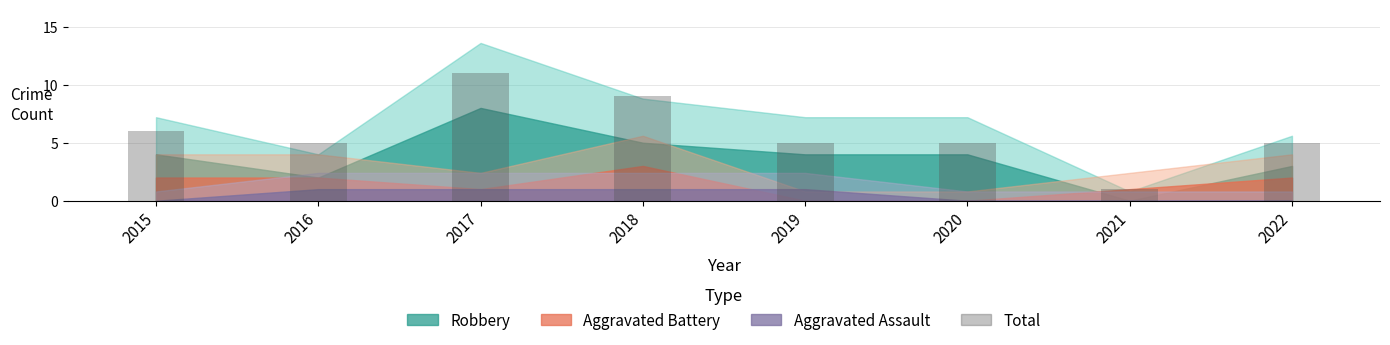

Is it true that the value at 2022 is 3?

False